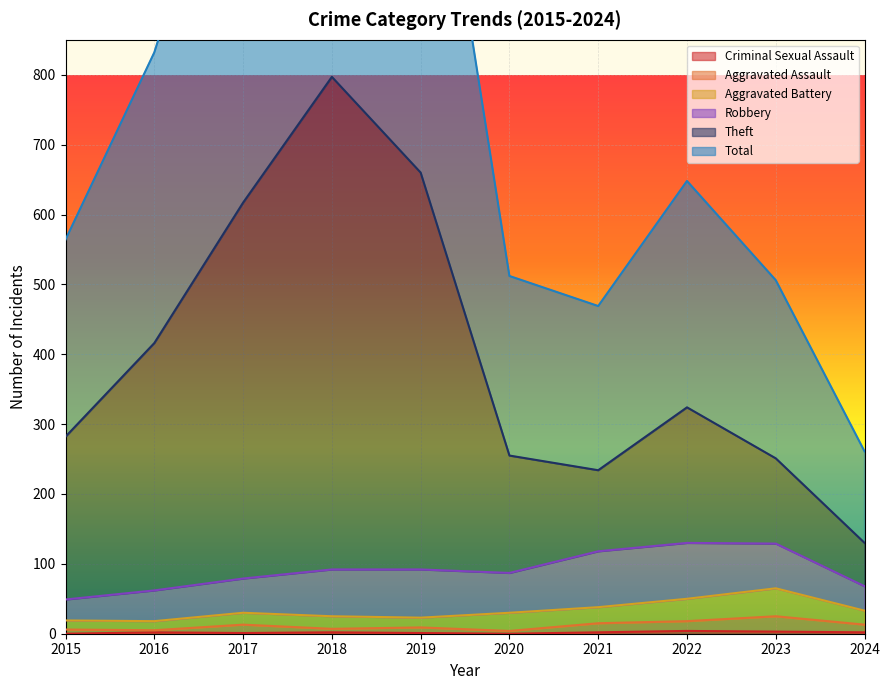

The Criminal Sexual Assault series shows 4 at 2022. True or false?

True